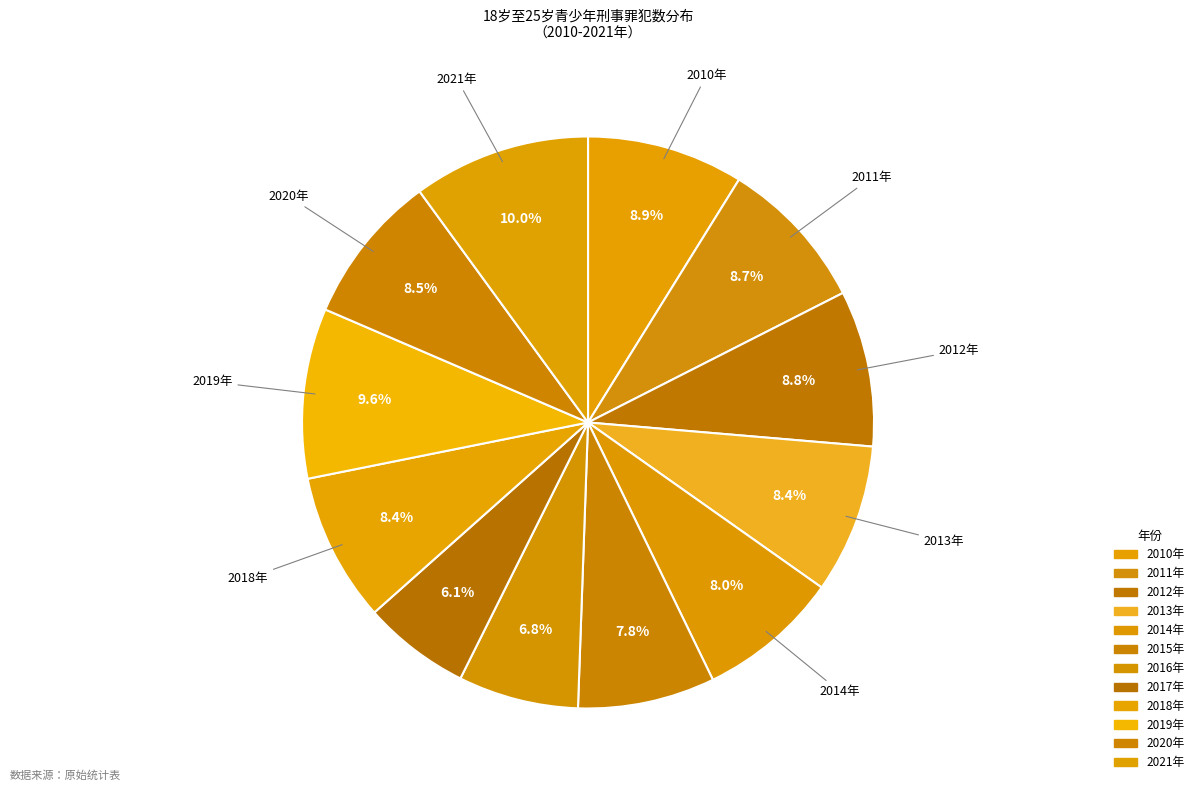

What is the largest slice in the pie chart?

2021年